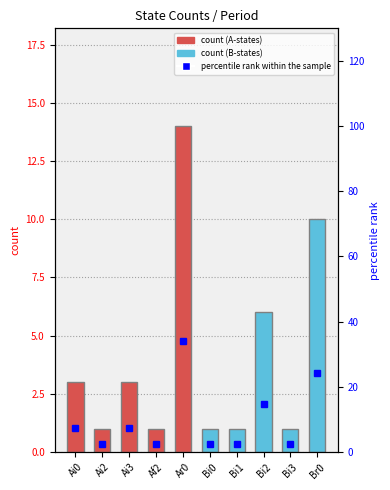

The count series shows 10.0 at Br0. True or false?

True